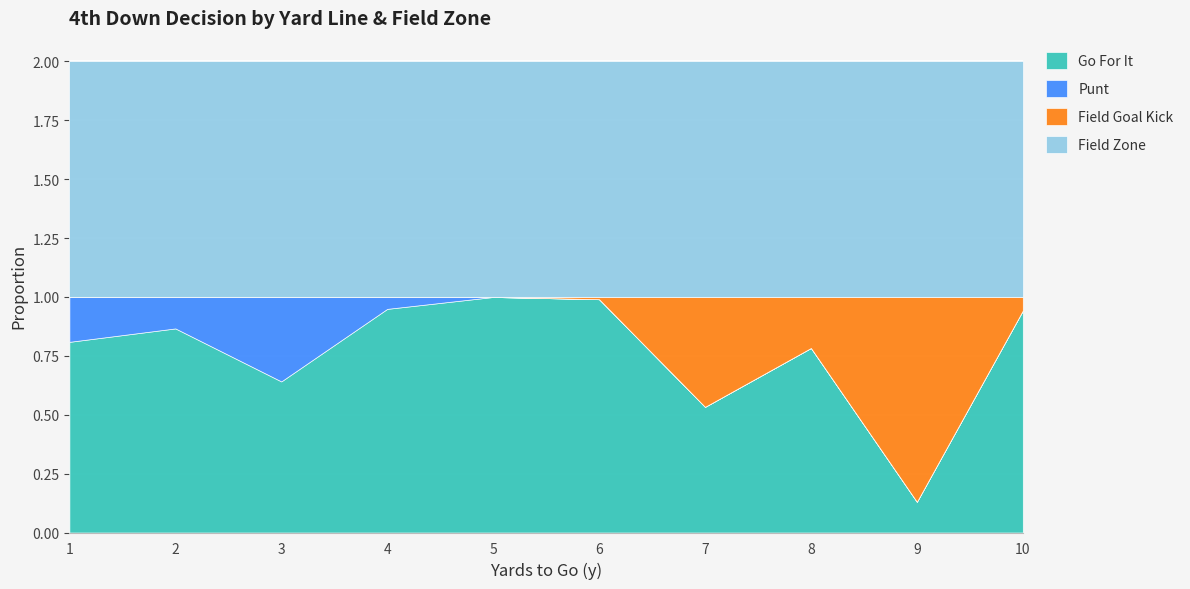

What is the value of the kick point at the 9th from the left?

0.9